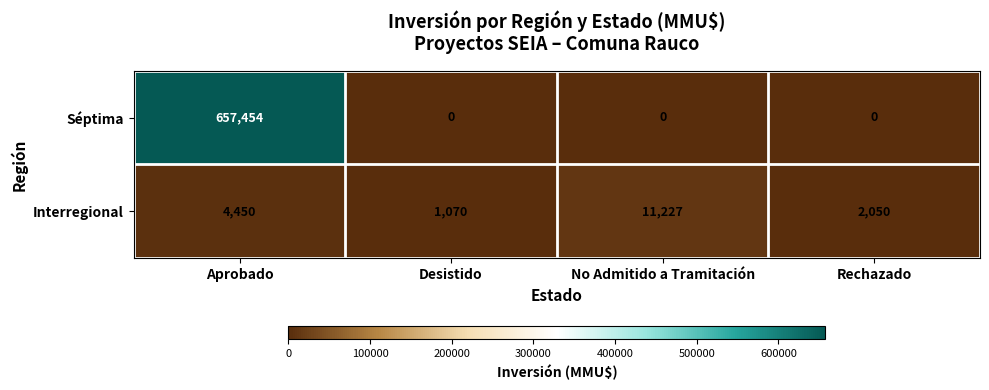

Which series has the largest total across all categories?

Séptima